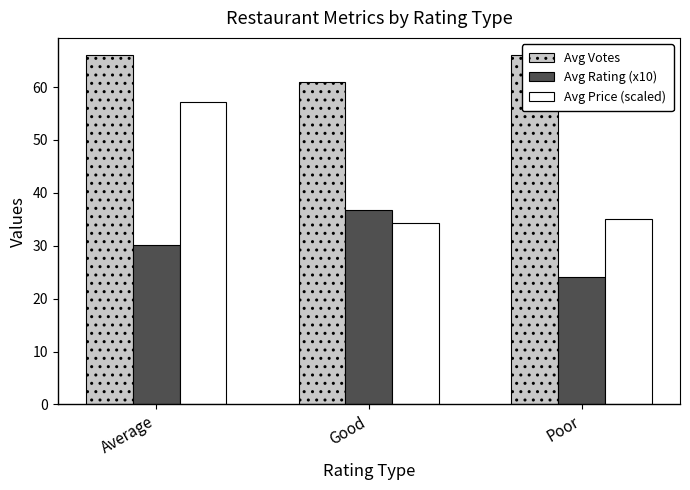

What position from the left is Poor?

3